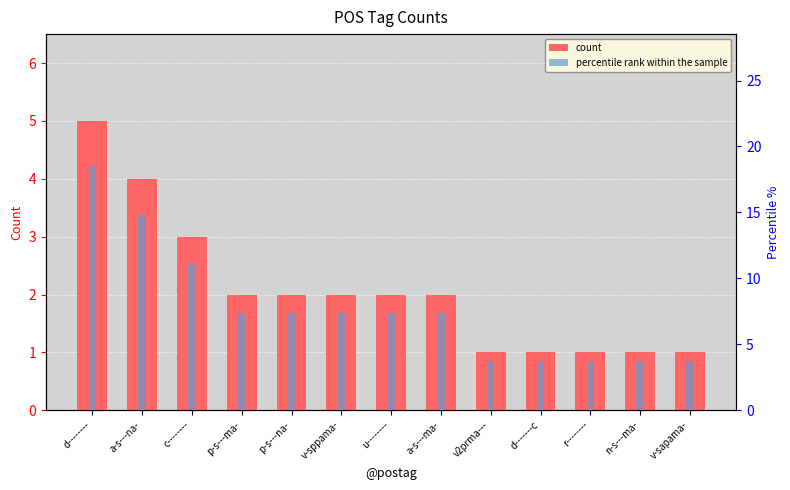

What is the minimum value shown in the chart?

1.0